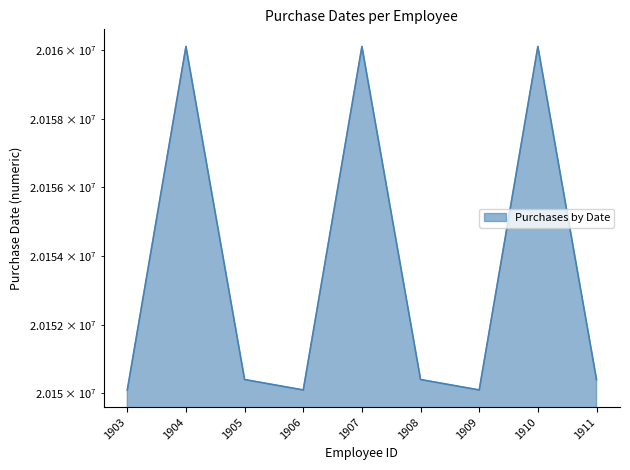

How many lines are shown in the chart?

1